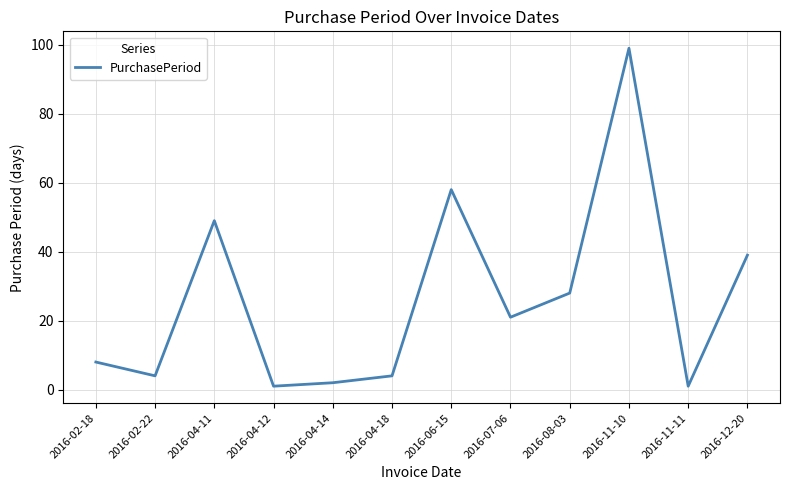

What is the difference between the values at 2016-02-18 and 2016-04-12?

7